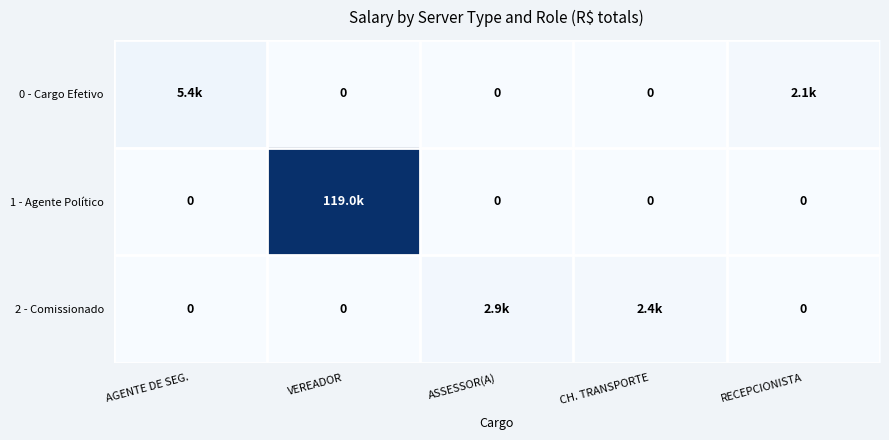

What is the difference between the highest and lowest values at ASSESSOR(A)?

2928.1